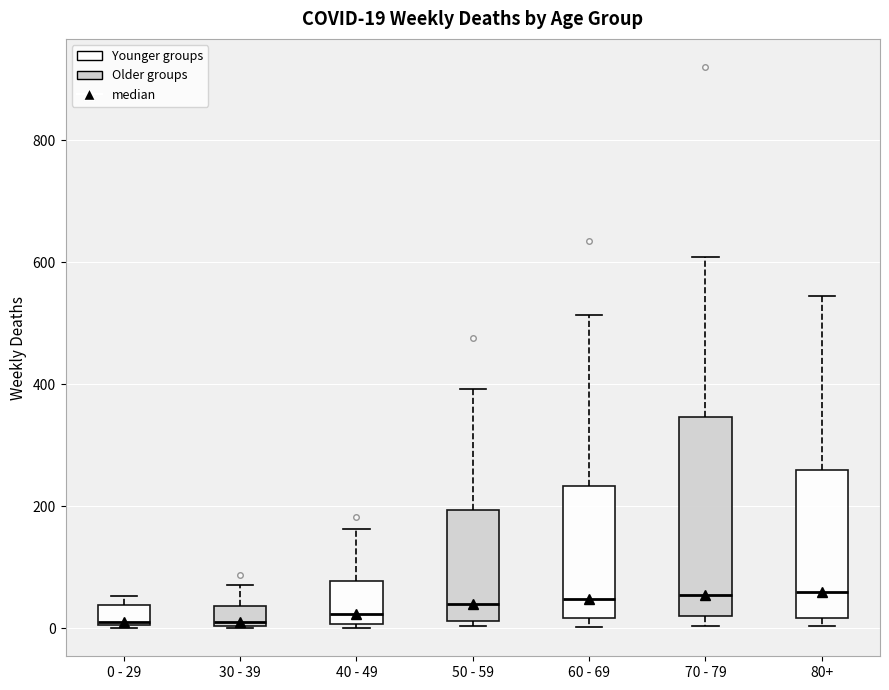

Which box is the tallest, from its lower edge to its upper edge?

70 - 79